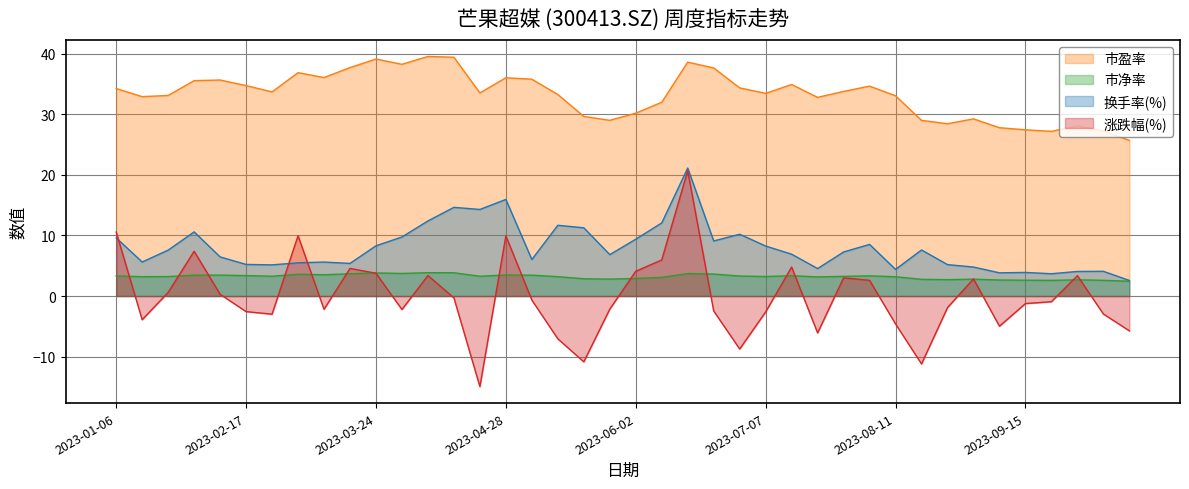

True or false: 换手率(%) and 市净率 intersect in this chart.

False